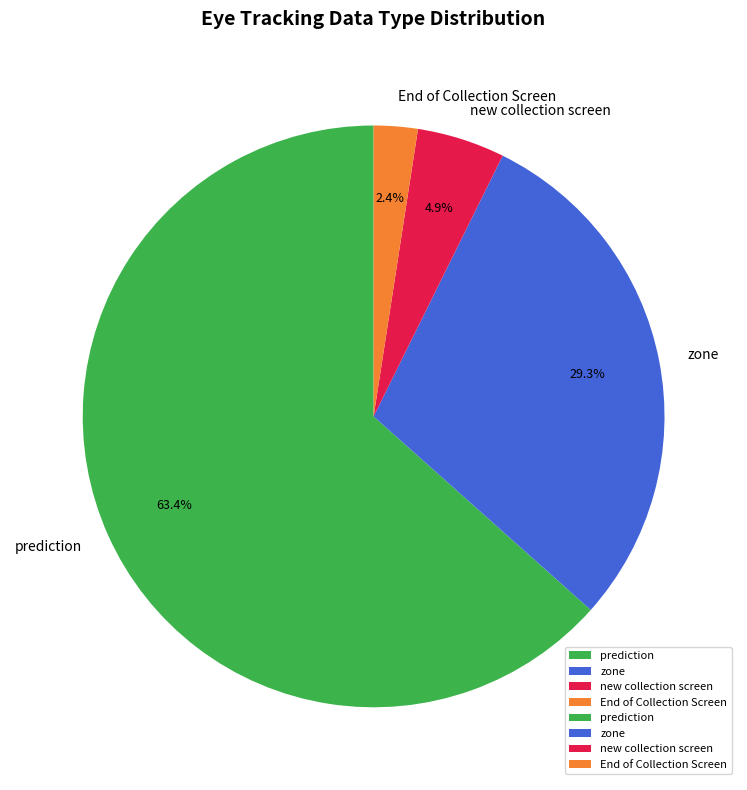

What portion of the pie excludes zone?

70.7%